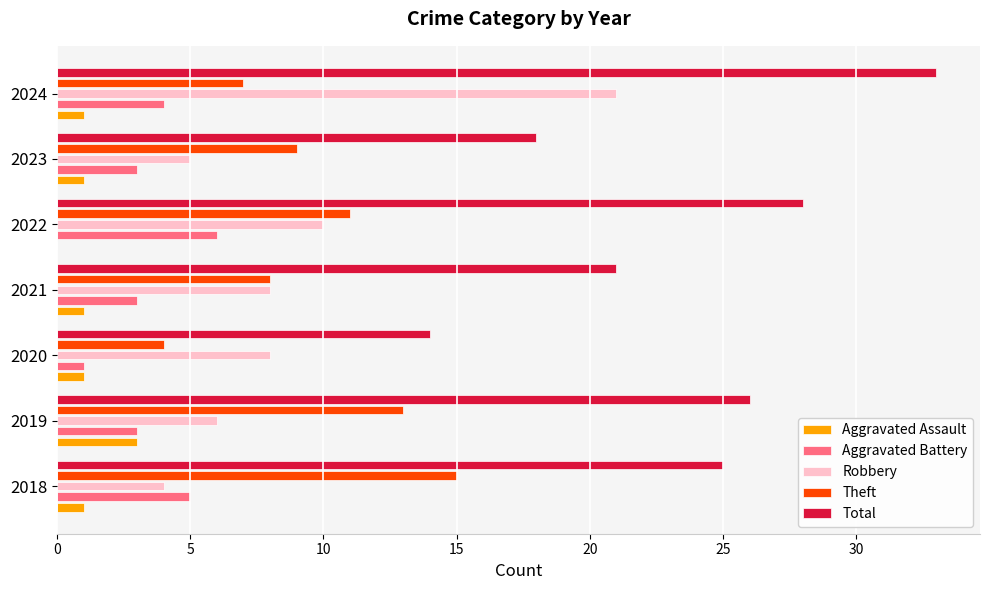

Which category has the highest value in the Robbery series?

2024